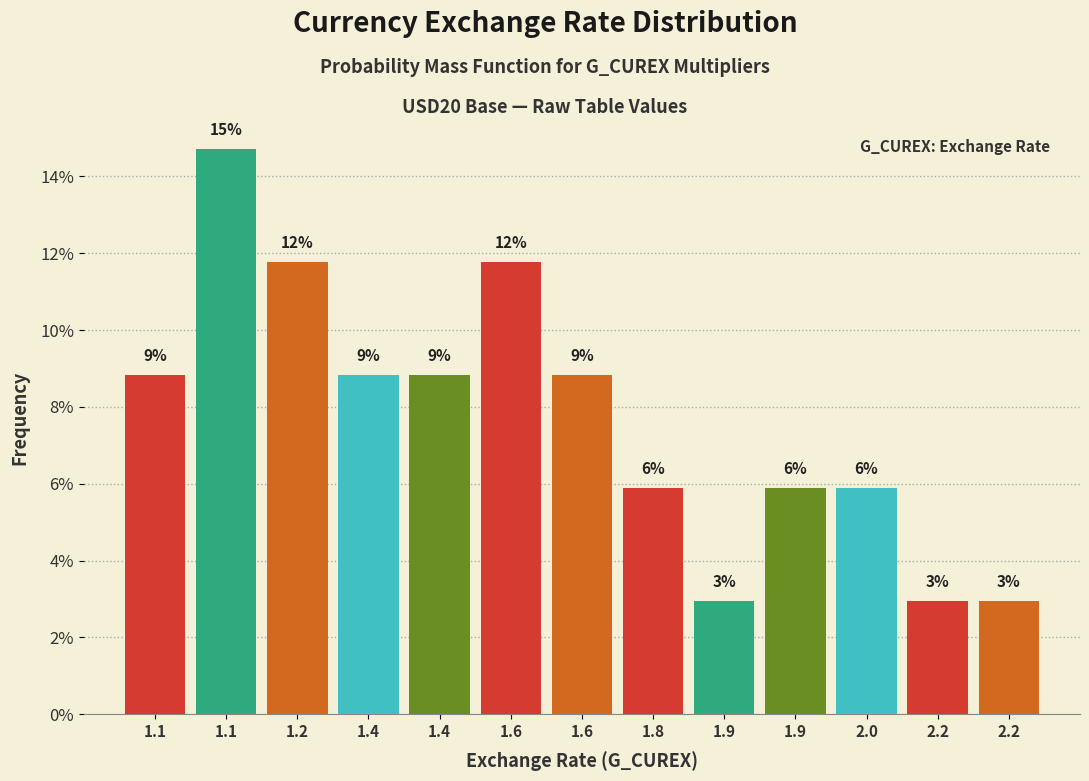

Are the bars horizontal?

No